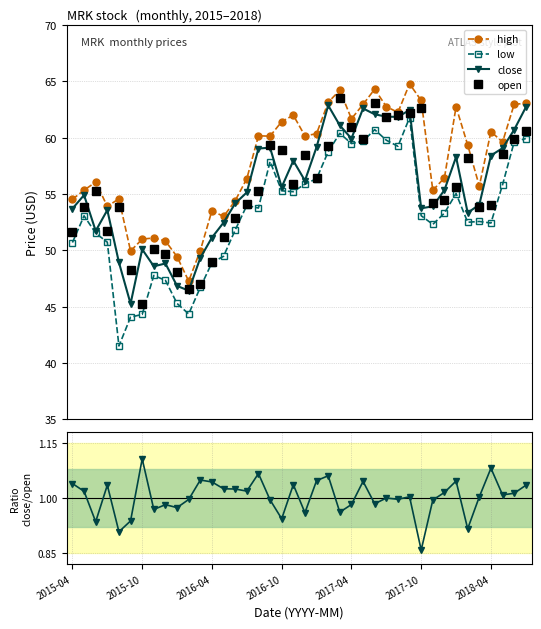

How many interior local valleys does the close series have?

10